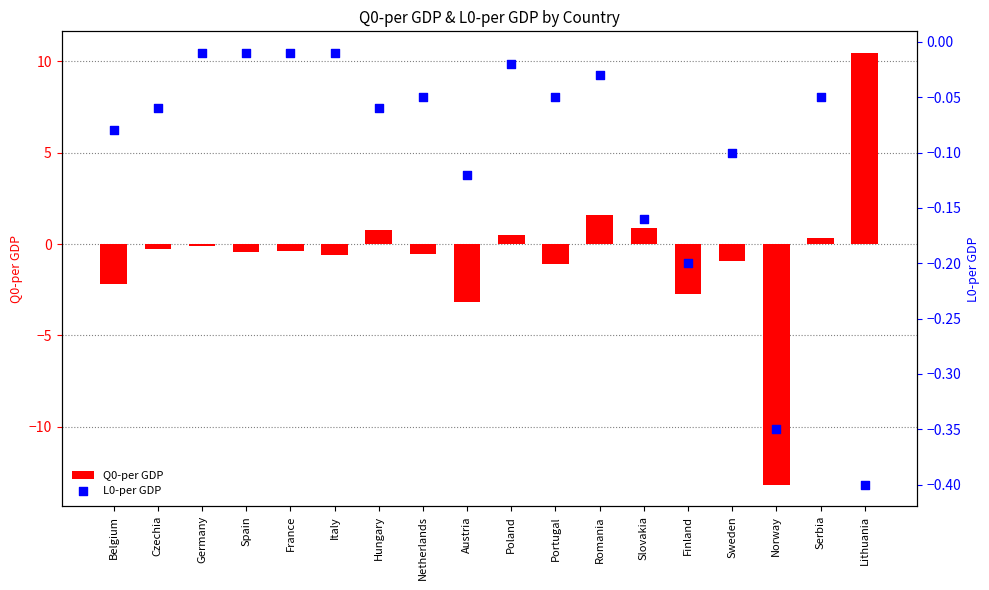

At how many categories does at least one series exceed -7?

18